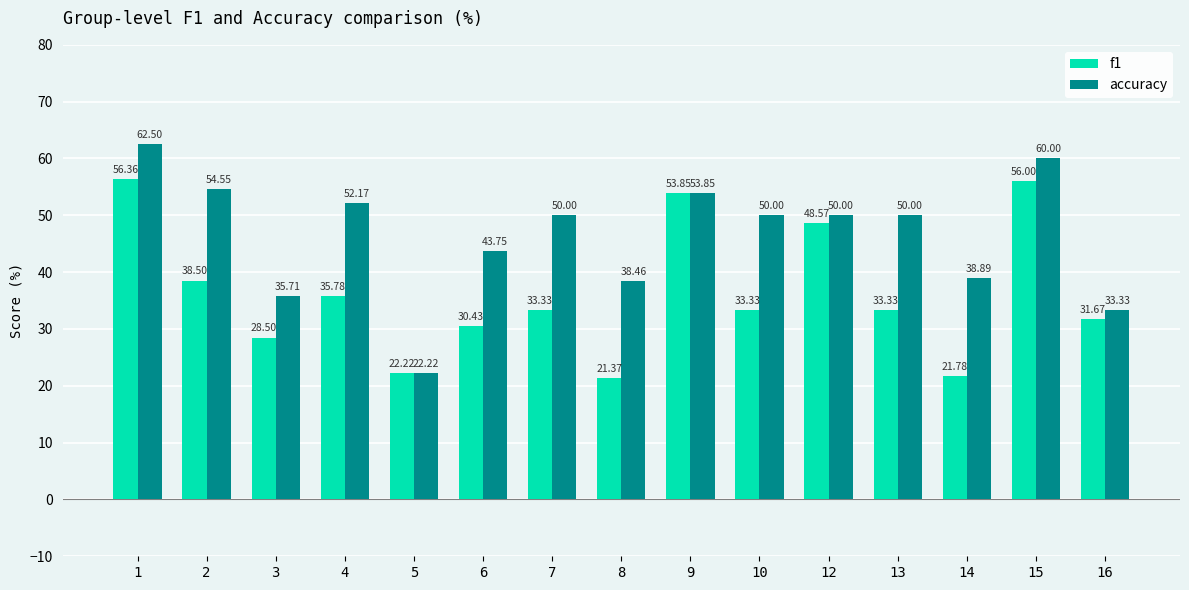

List the series in order of their peak value, lowest first.

f1, accuracy